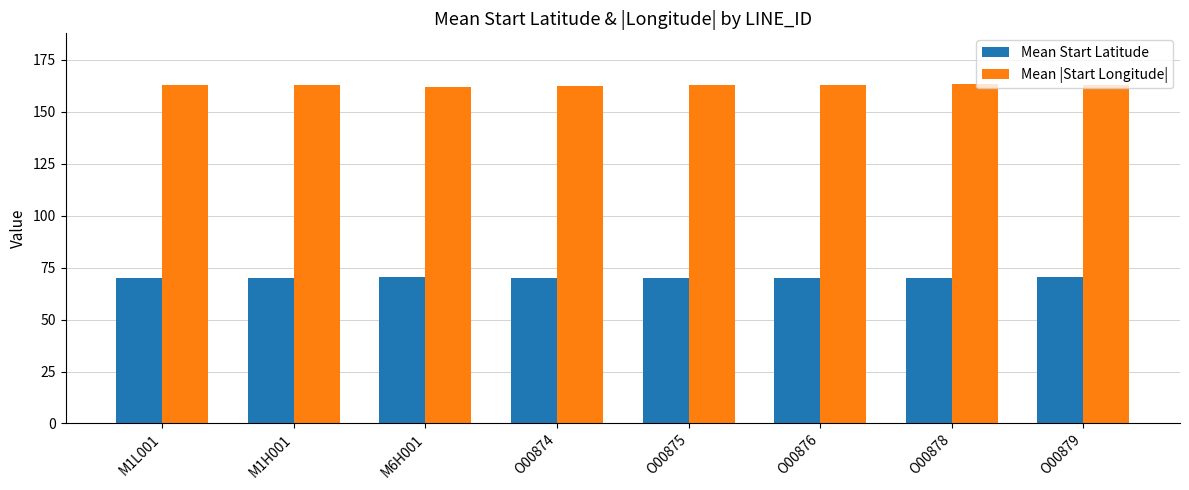

What are all the series names shown in the legend?

Mean Start Latitude, Mean |Start Longitude|